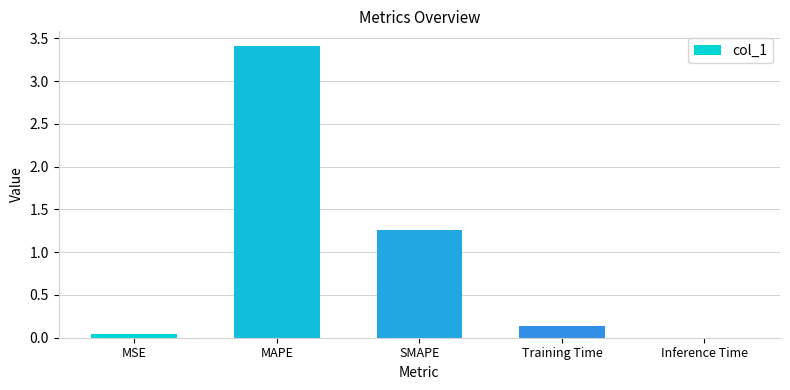

At which category does the chart reach its peak across all series?

MAPE